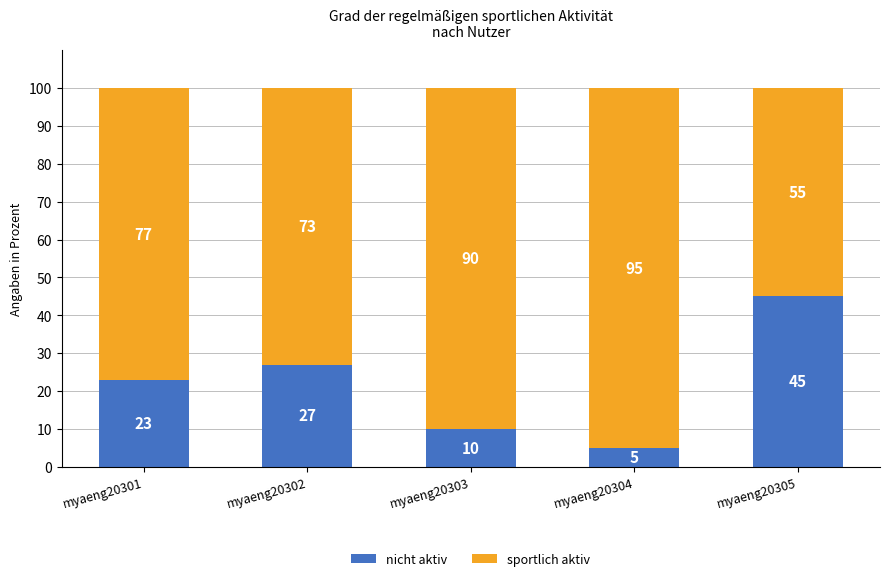

What is the maximum value for nicht aktiv?

45